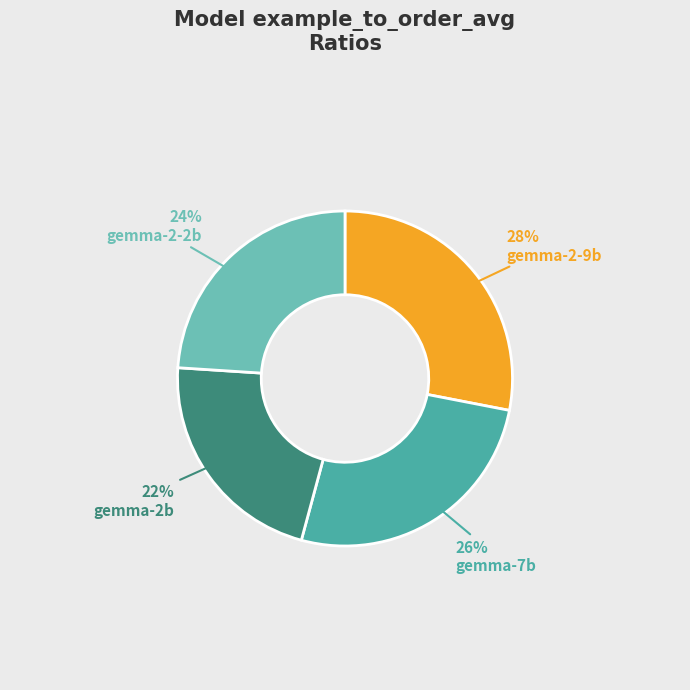

Is it true that gemma-2b is 22% of the pie?

True